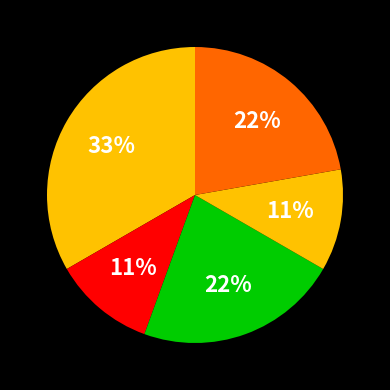

To the nearest percent, what is the difference between the largest and smallest slice percentages?

22%